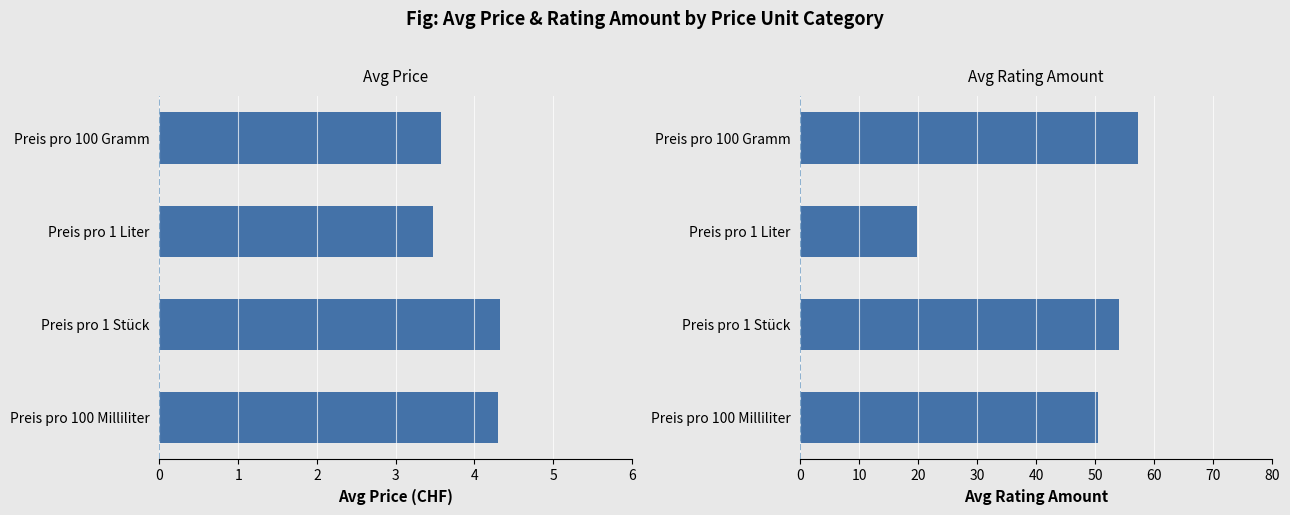

How many values in the Avg Rating Amount series exceed 54?

1